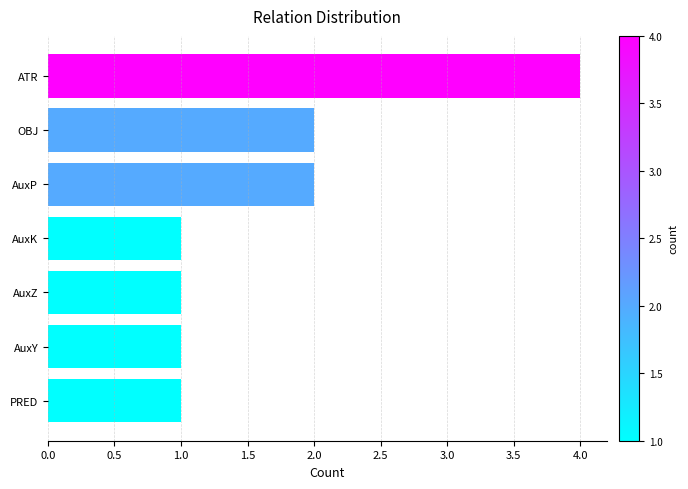

Reading top to bottom, transcribe all the data shown in this chart.

ATR=4	OBJ=2	AuxP=2	AuxK=1	AuxZ=1	AuxY=1	PRED=1